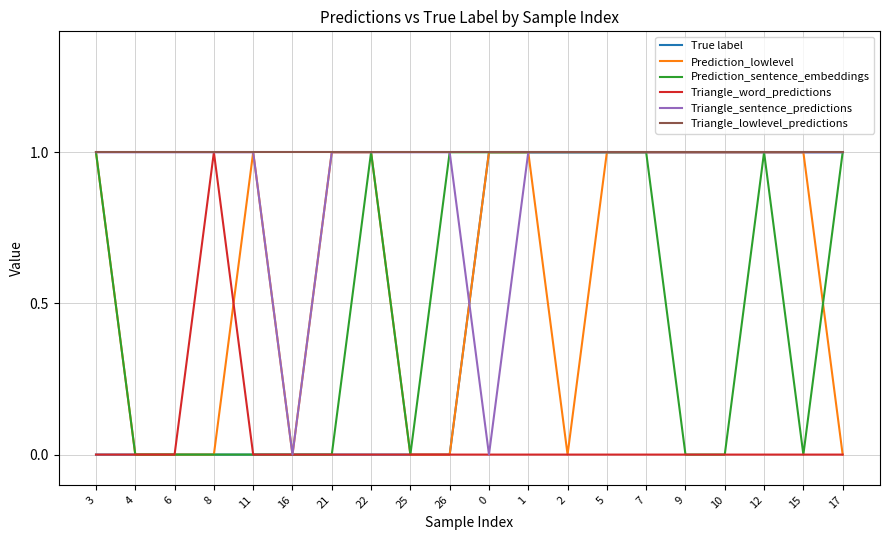

The value of Prediction_sentence_embeddings at 26 is 1. True or false?

True